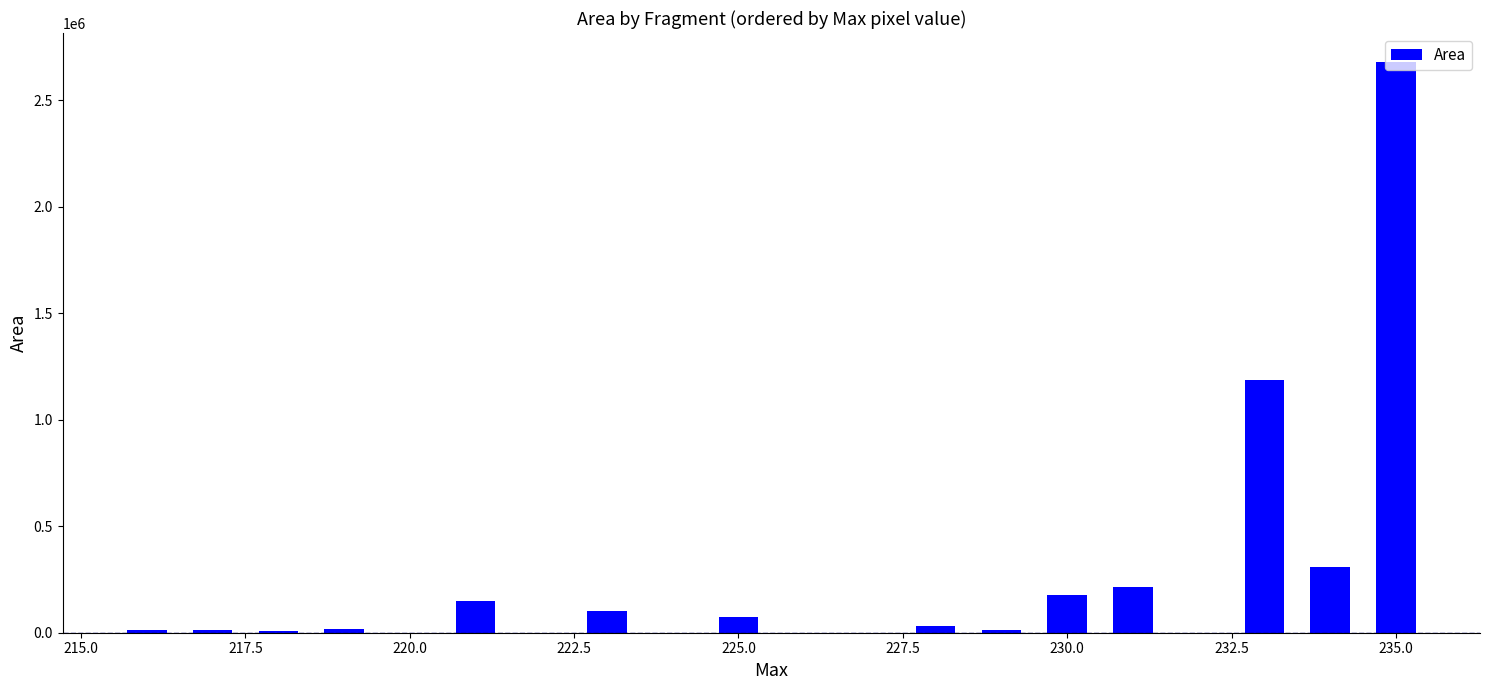

What is the maximum value shown in the chart?

2682156